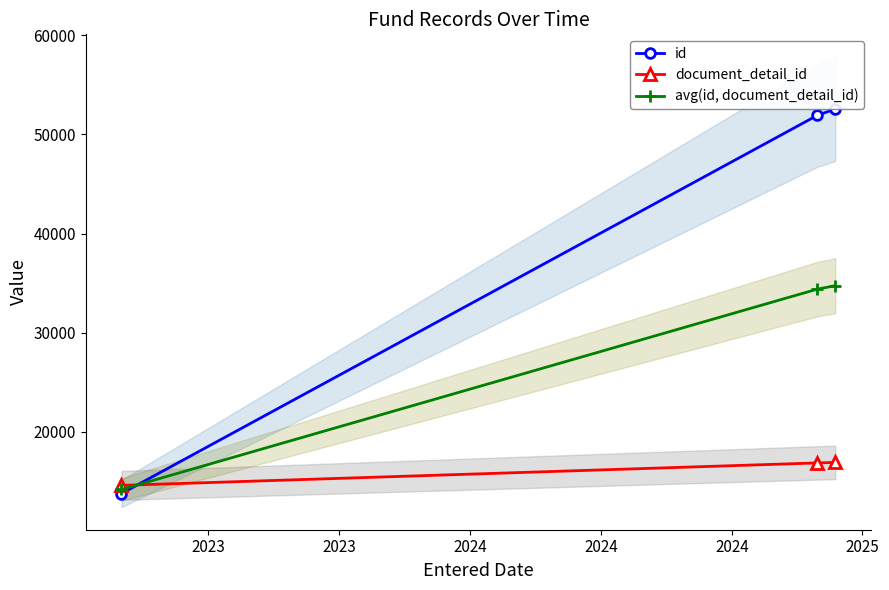

What is the greatest value displayed?

52570.0